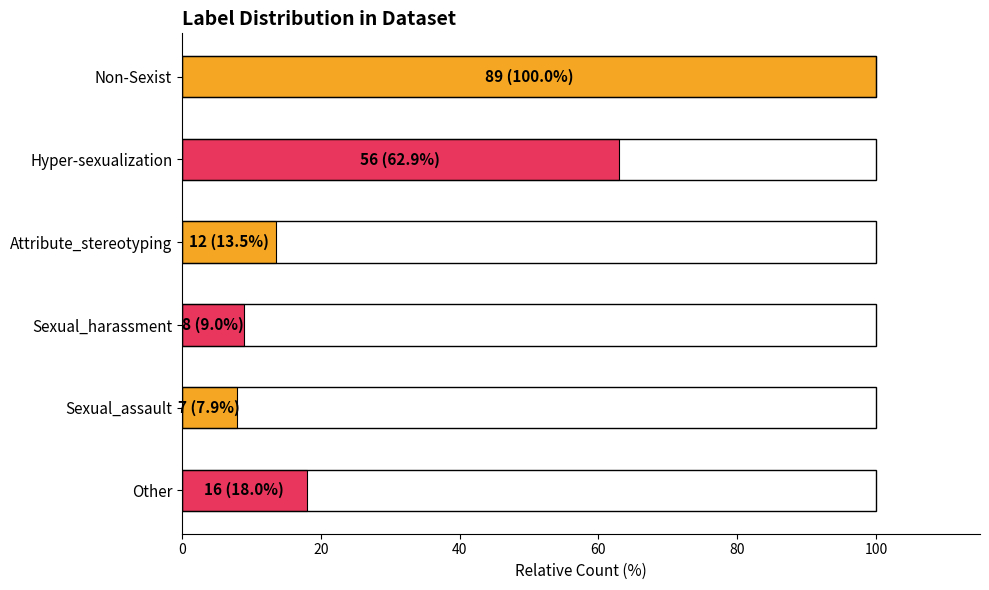

Which has a higher value, Other or Hyper-sexualization?

Hyper-sexualization